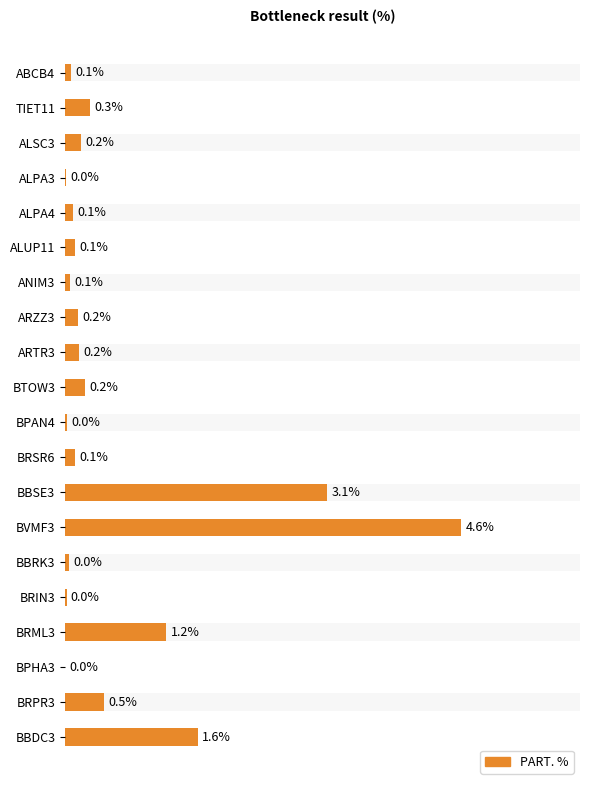

Which has a higher value, ABCB4 or BBSE3?

BBSE3